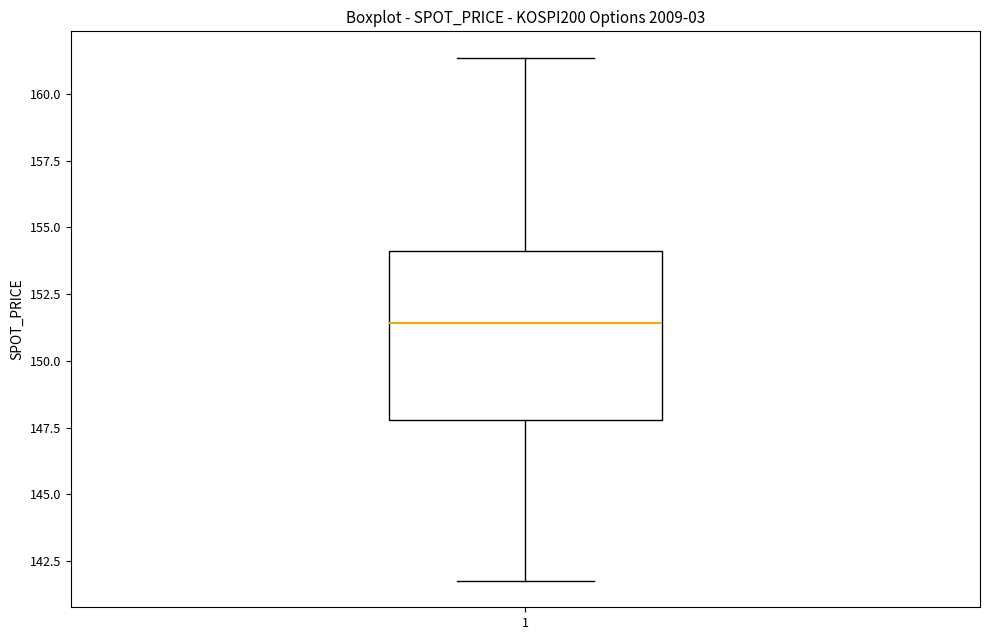

Read this box plot against the y-axis: the position of the median line, the range covered by the box, and the ends of both whiskers. The values are not printed on the chart, so give them approximately, as read against the axis.

median 151.5, box 148.0 to 154.0, whiskers 142.0 to 161.5